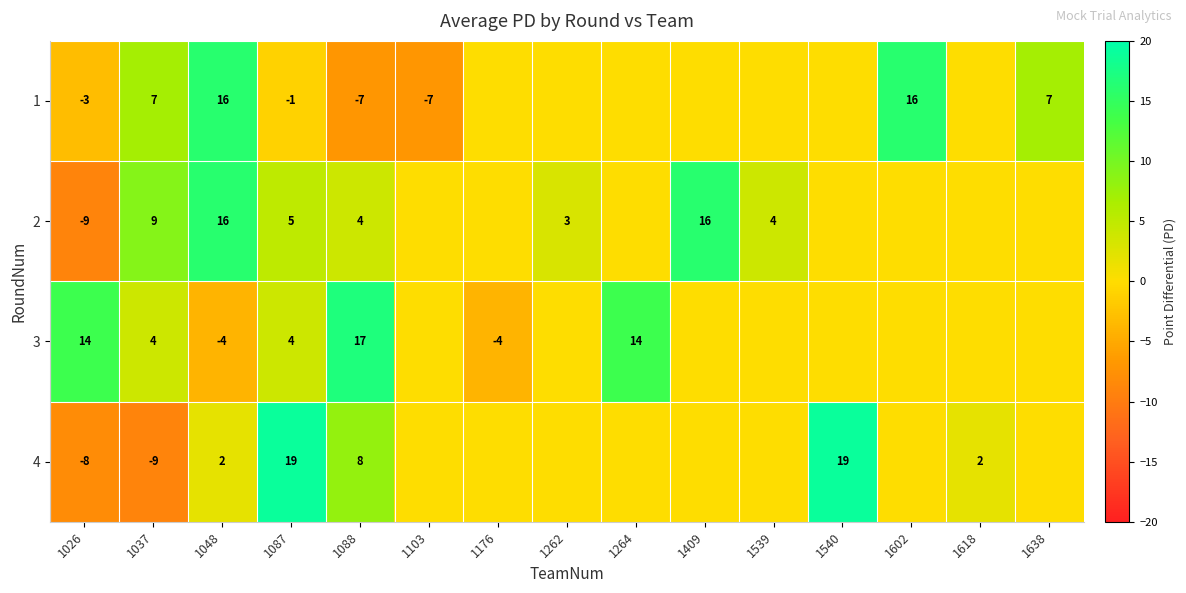

At which category is the sum across all series the highest?

1048